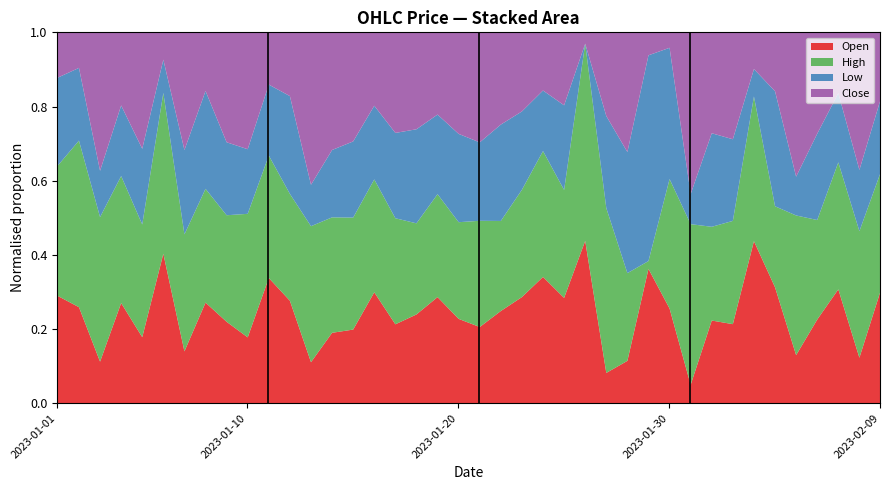

True or false: High and Close intersect in this chart.

True